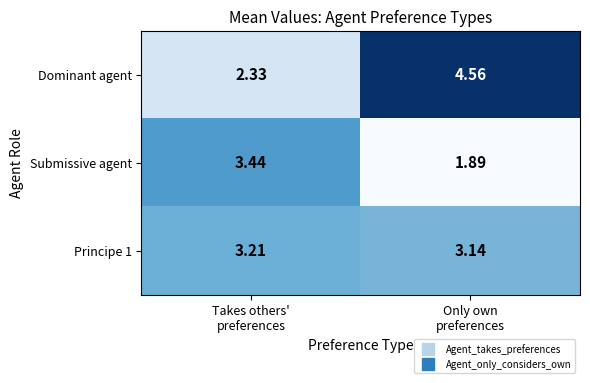

Which series has the largest total across all categories?

Dominant agent